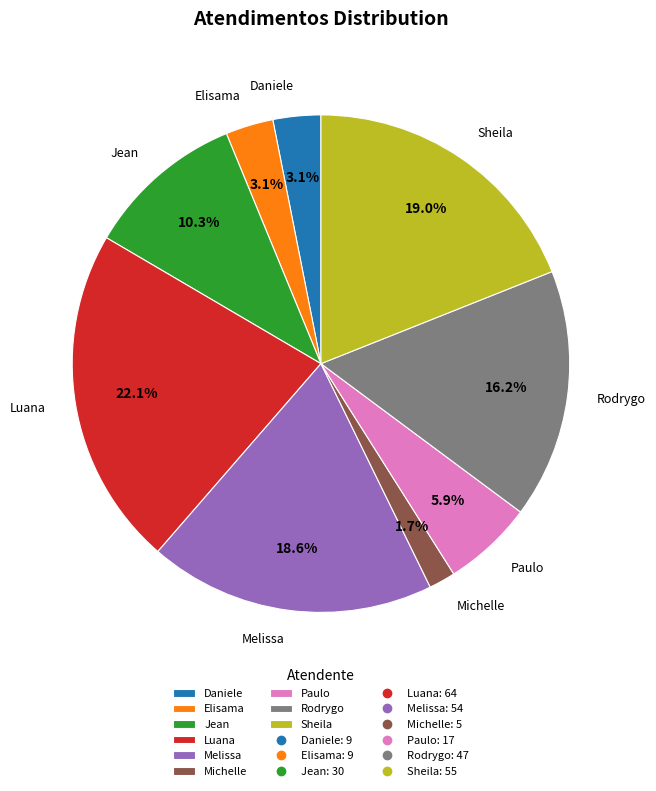

What is the largest slice in the pie chart?

Luana